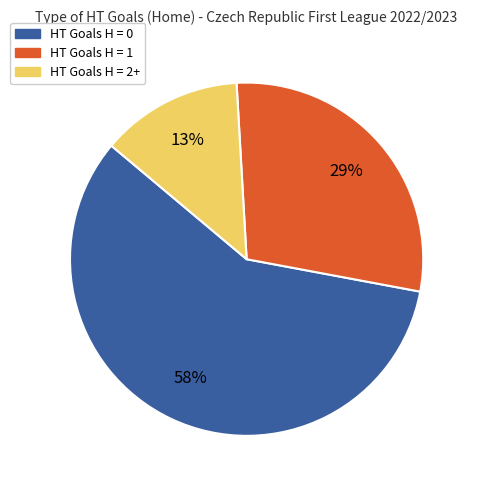

To the nearest percent, what is the average slice percentage?

33%